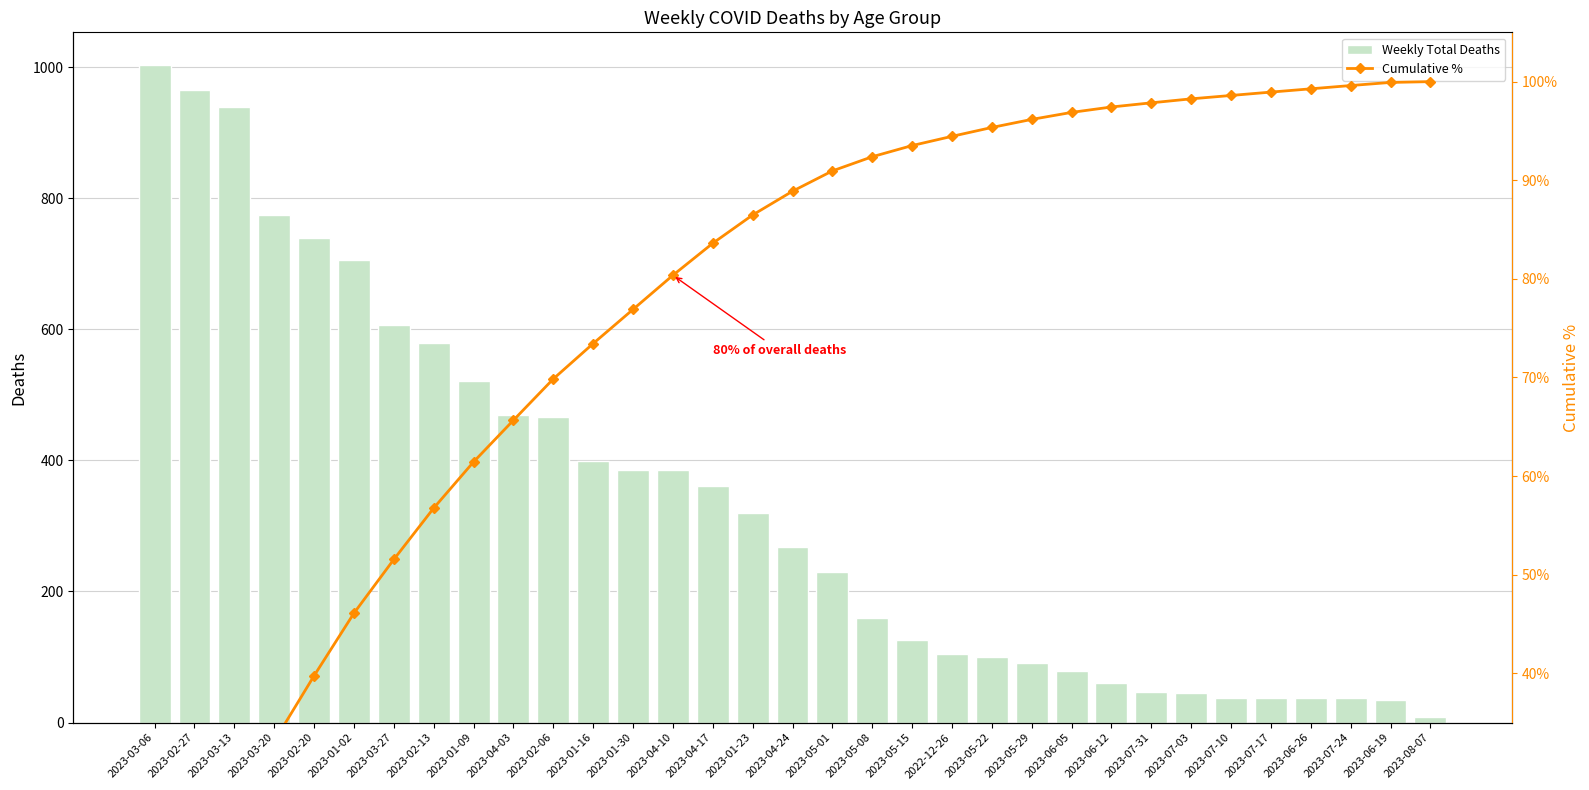

List the series in order of their overall mean, lowest first.

Cumulative %, Weekly Total Deaths